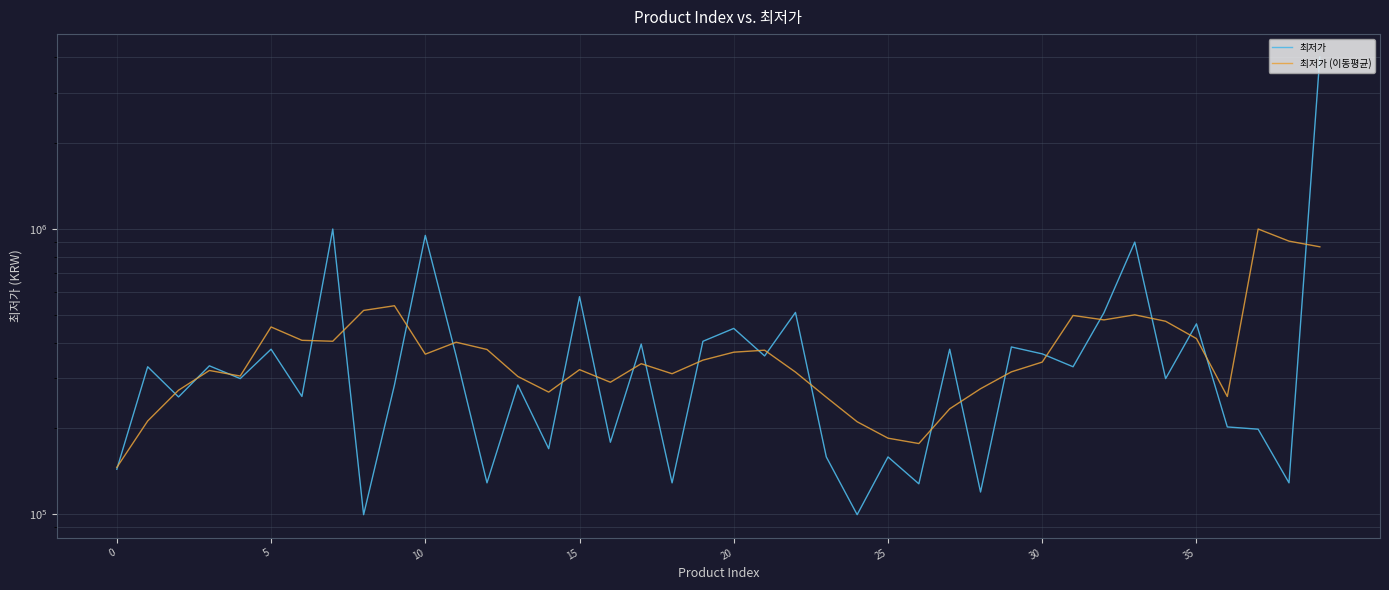

True or false: 최저가 and 최저가 (이동평균) cross at least once.

True